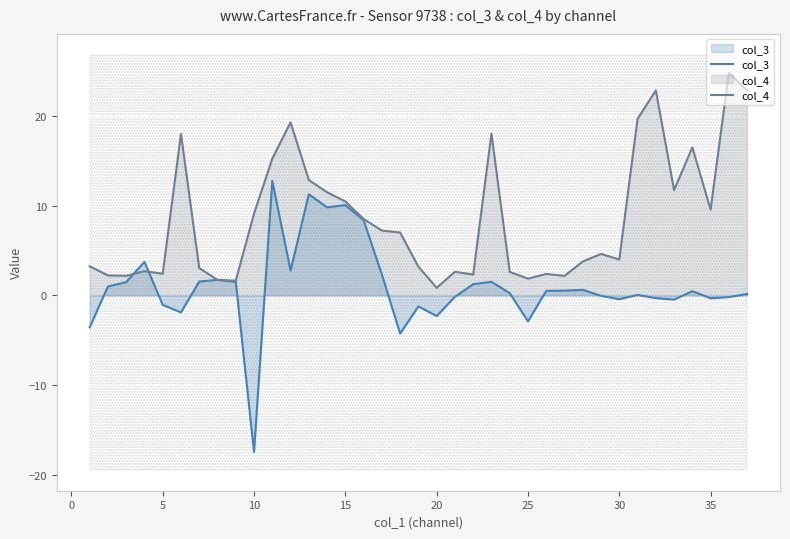

The col_3 series shows 10.0 at 15. True or false?

True